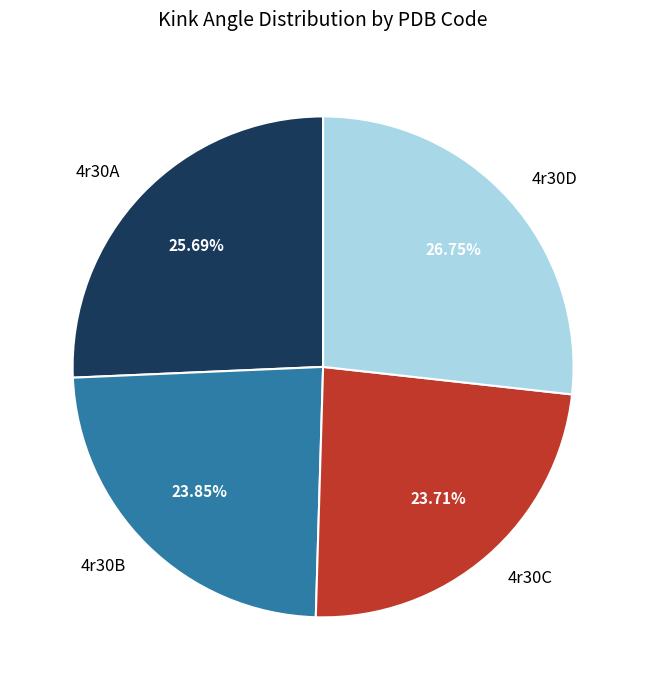

What is the ratio of the value at 4r30D to the value at 4r30C?

1.1